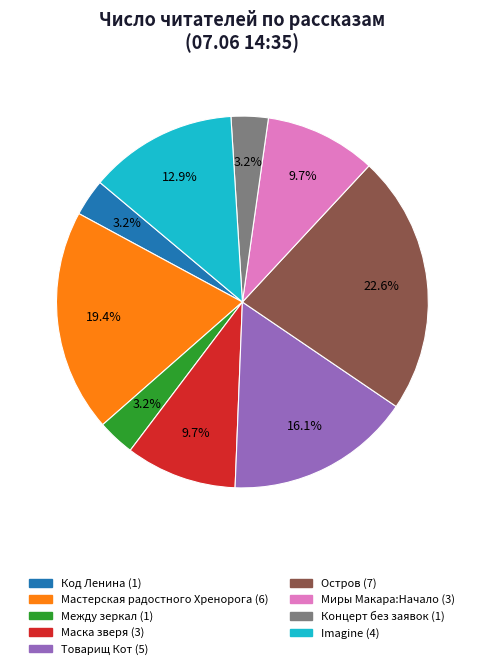

To the nearest percent, what is the average slice percentage?

11%